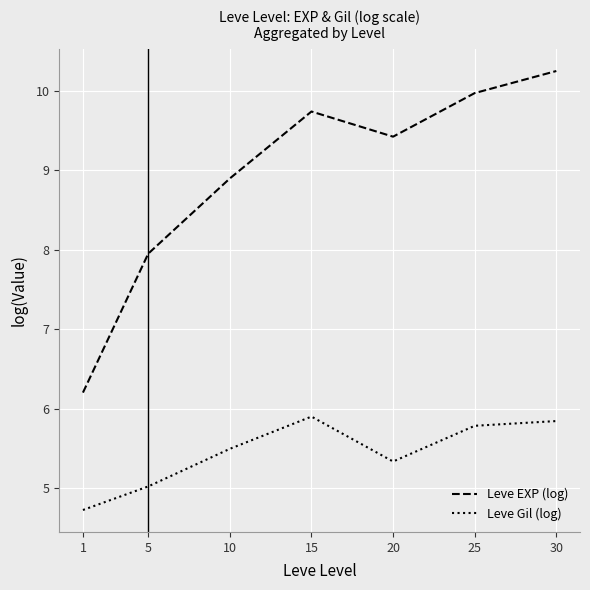

What is the spread (max minus min) of values at 25?

4.2